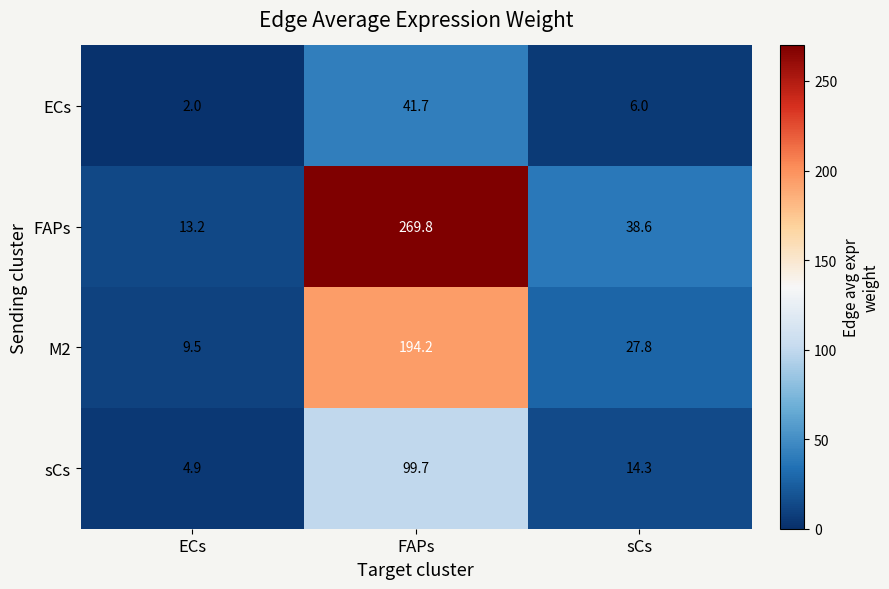

Reading left to right, transcribe all the data shown in this chart.

ECs: ECs=2.0	FAPs=41.7	sCs=6.0
FAPs: ECs=13.2	FAPs=269.8	sCs=38.6
M2: ECs=9.5	FAPs=194.2	sCs=27.8
sCs: ECs=4.9	FAPs=99.7	sCs=14.3